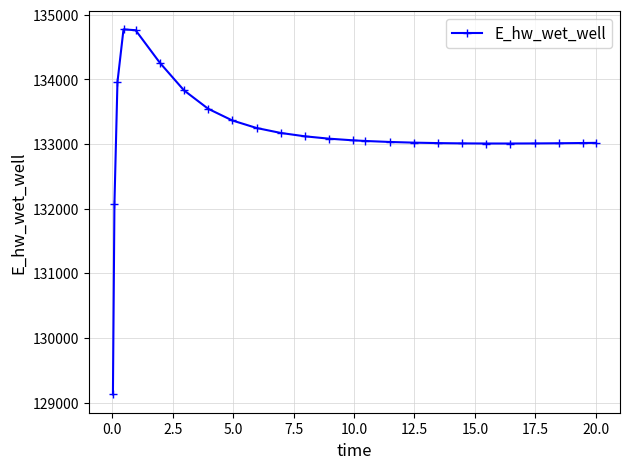

What is the smallest value displayed?

129124.6